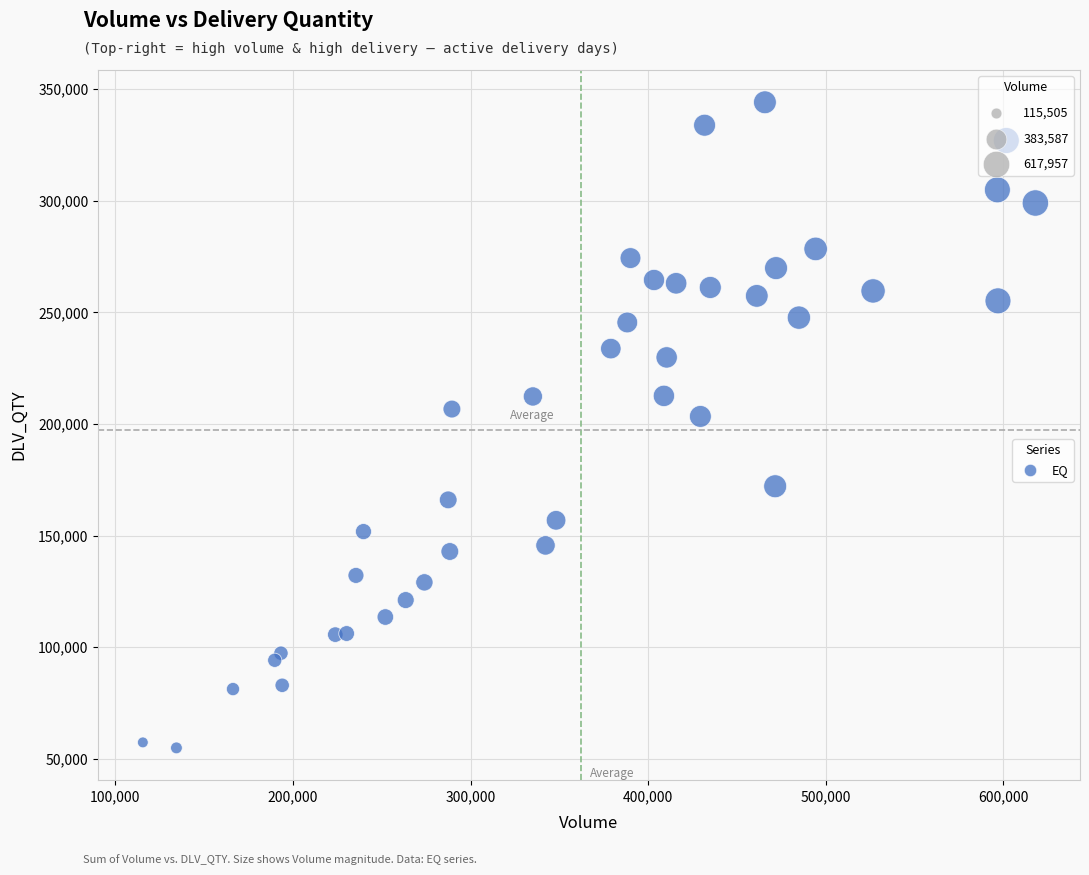

What Y value in the scatter plot is closest to 199543?

203423